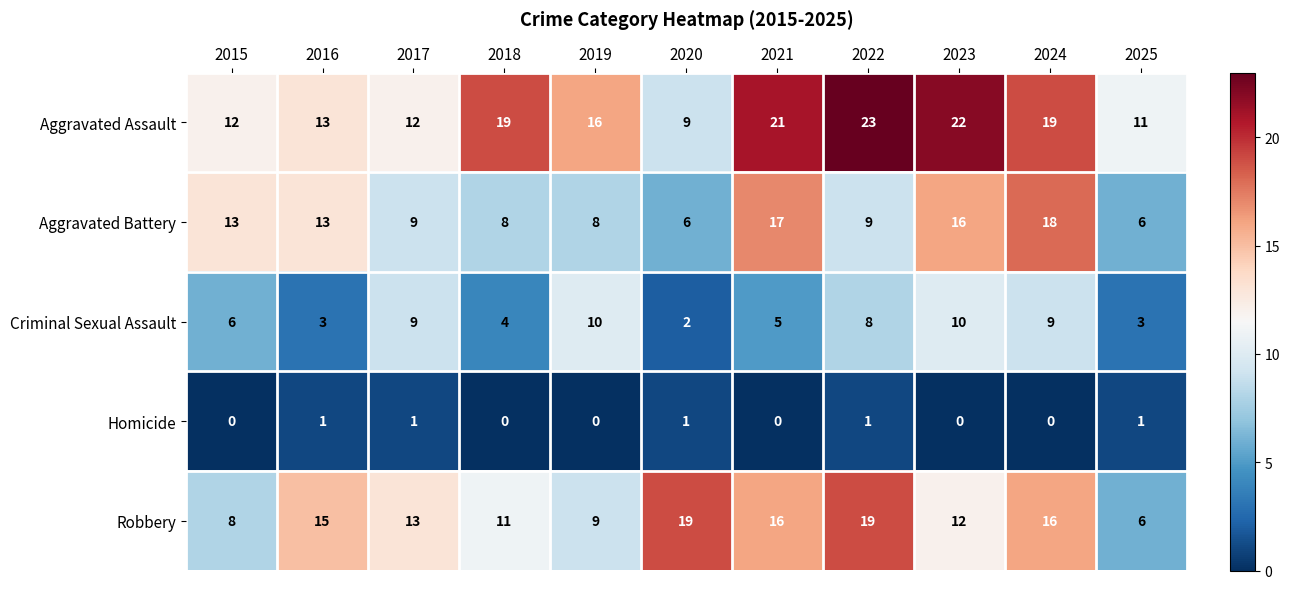

At which label does Aggravated Assault reach its peak?

2022